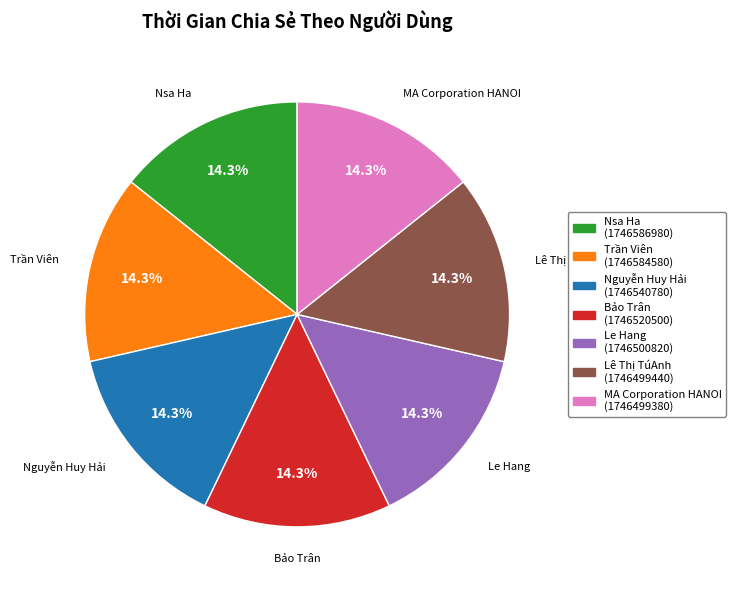

What is the ratio of the value at MA Corporation HANOI to the value at Lê Thị TúAnh?

1.0